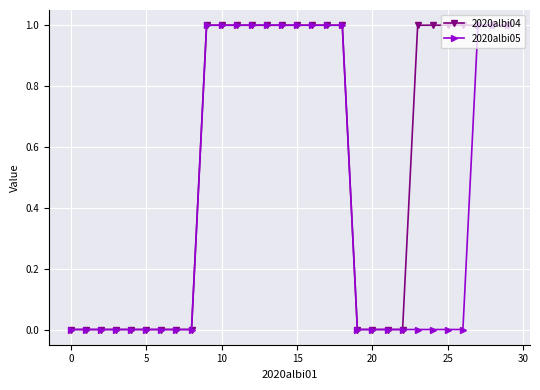

List the series in order of their overall mean, highest first.

2020albi04, 2020albi05